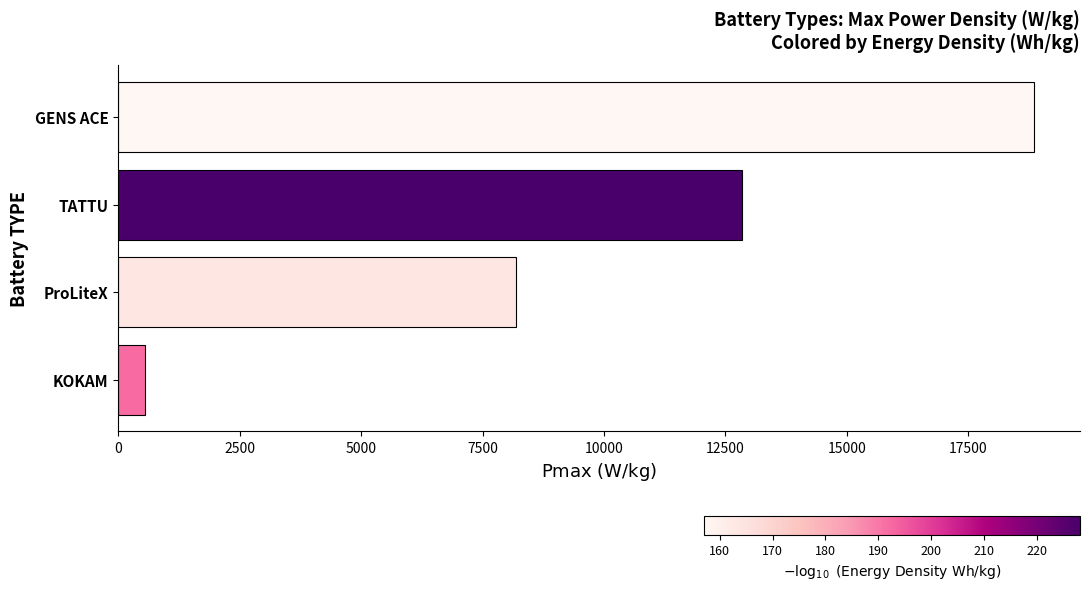

How many bars are there in total?

4